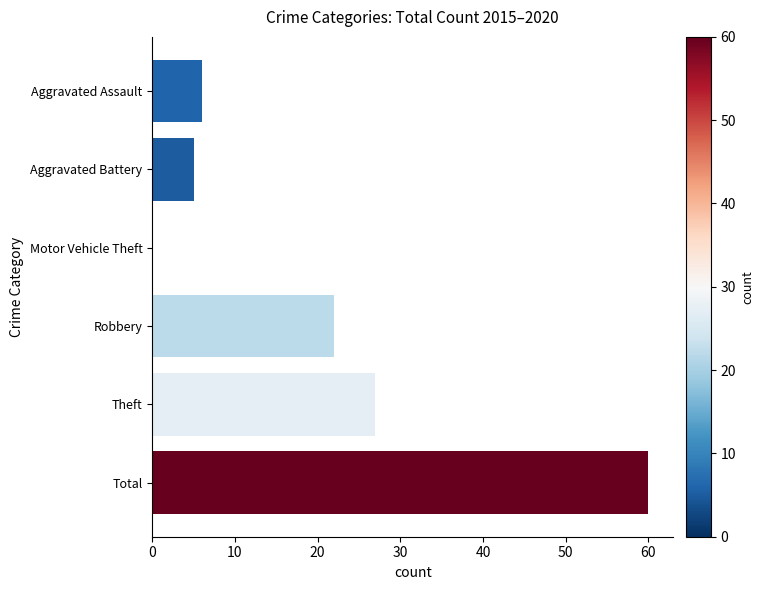

What is the change in value from Aggravated Battery to Total?

+55